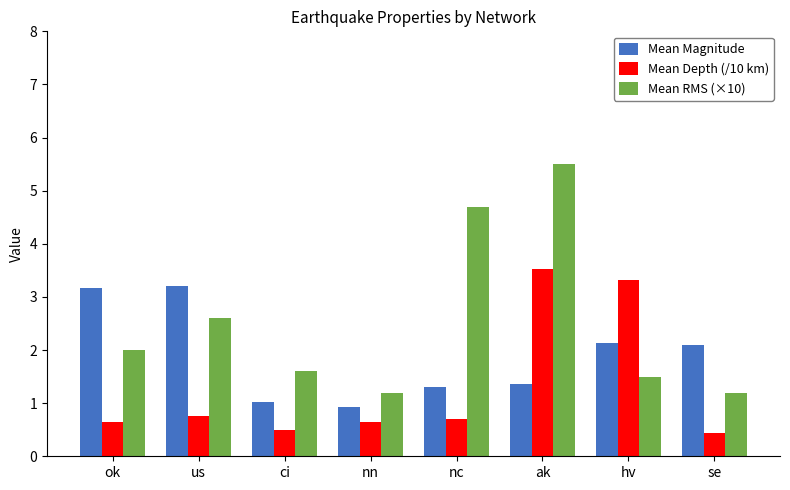

How many series are shown in this chart?

3